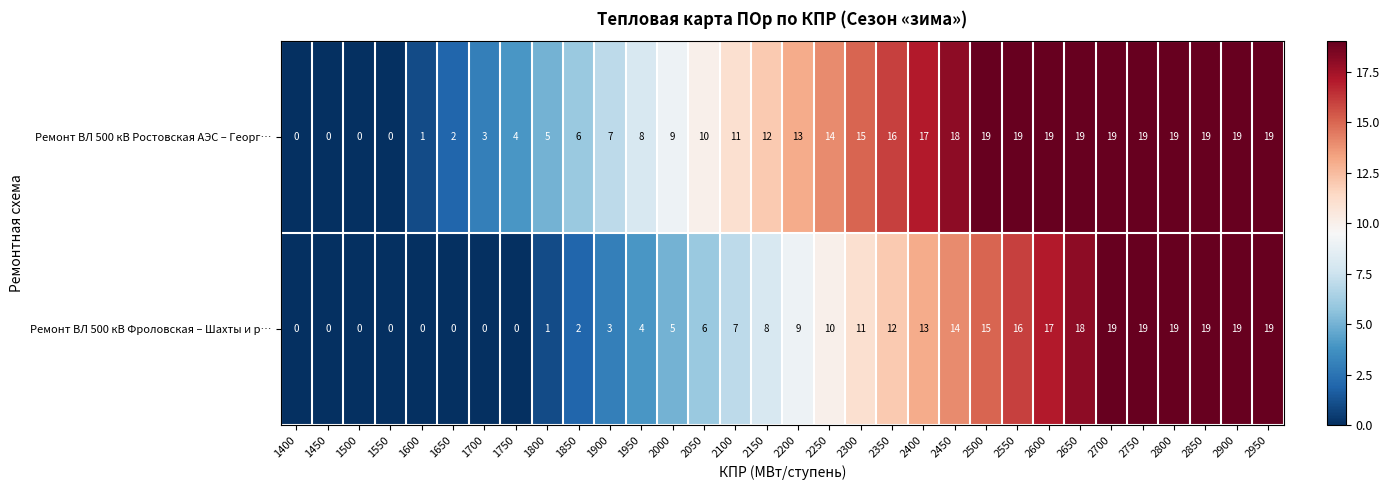

The Ремонт ВЛ 500 кВ Ростовская АЭС – Георг… series shows 5 at 2250. True or false?

False